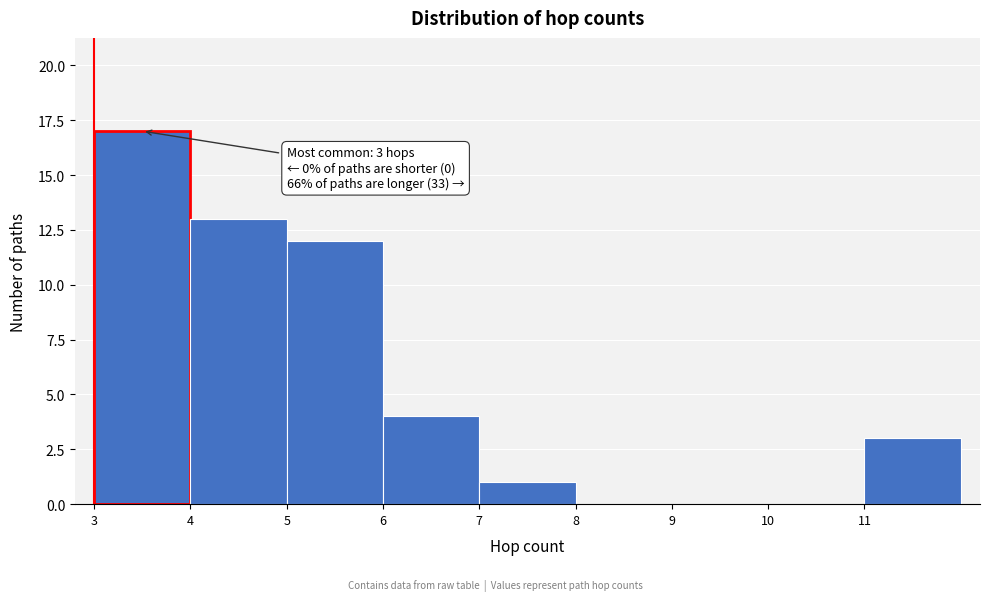

Over which range of the x-axis is the bar tallest?

3 to 4